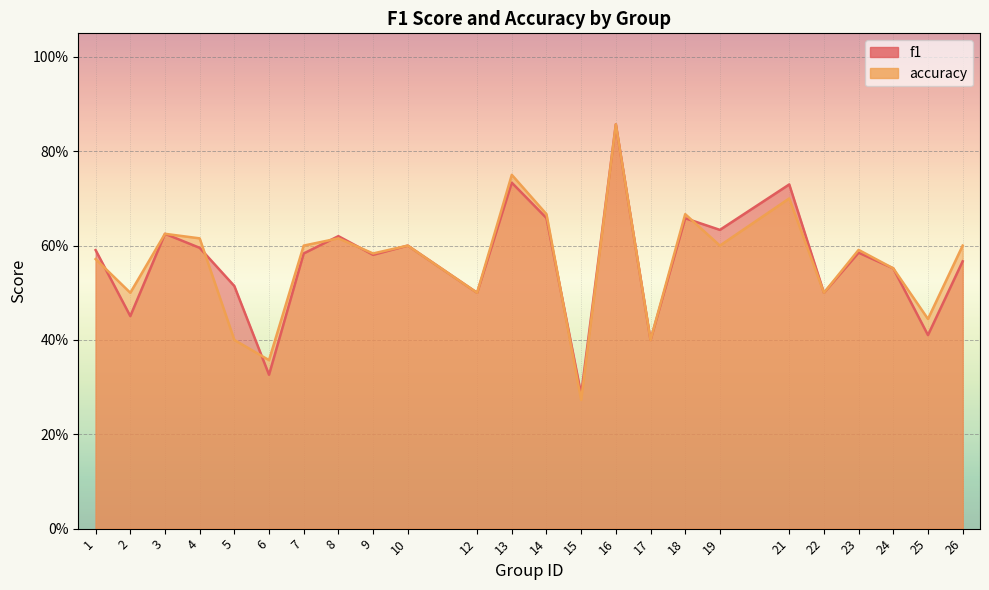

What is the difference between the accuracy values at 21 and 15?

0.4